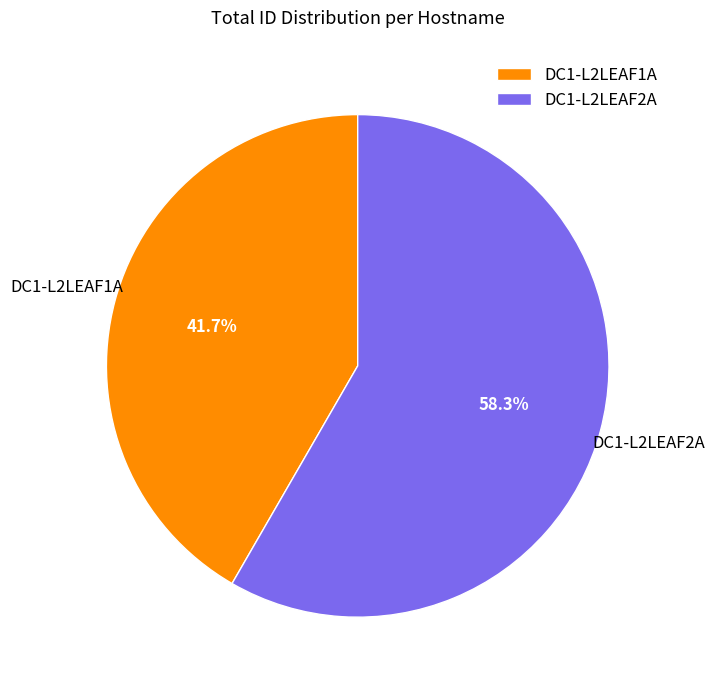

True or false: DC1-L2LEAF1A accounts for 53% of the total.

False